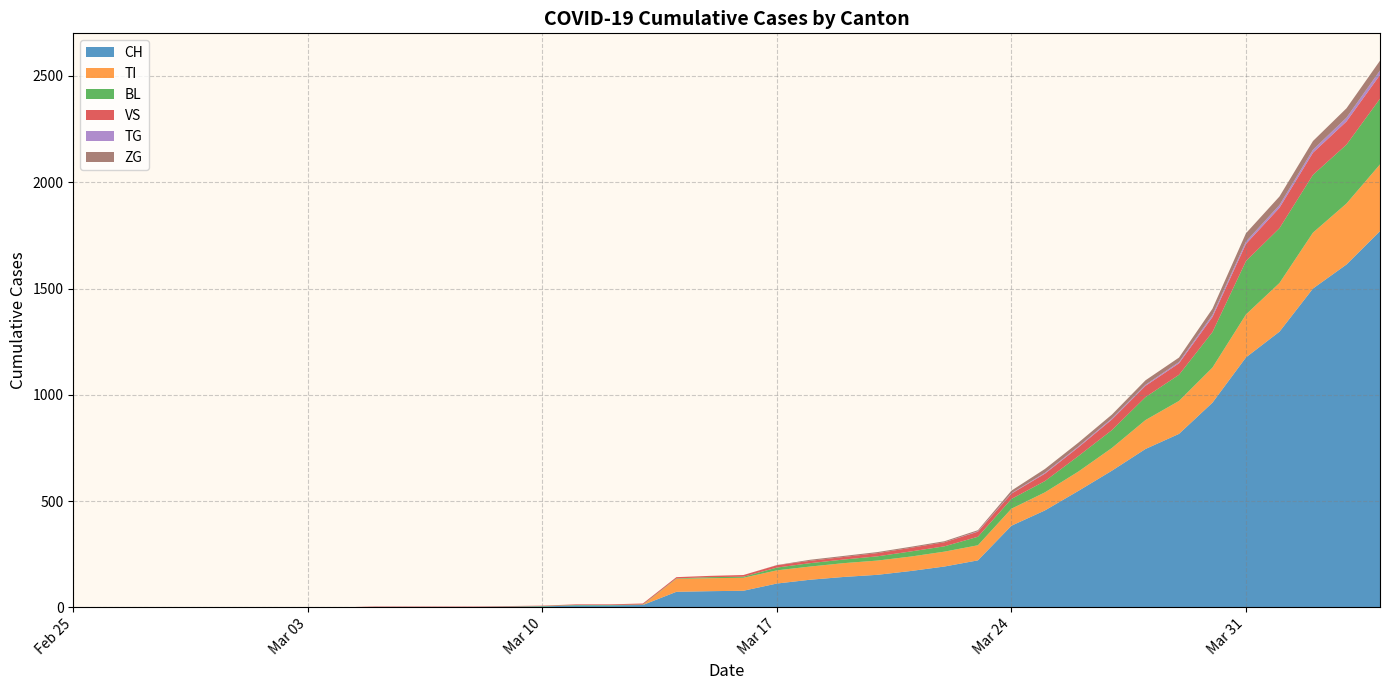

Reading left to right, transcribe all the data shown in this chart.

CH: 0	0	0	0	0	0	0	0	0	2	2	2	2	3	4	9	9	11	73	76	78	112	130	143	153	171	192	221	384	456	548	643	745	816	963	1176	1297	1500	1613	1770
TI: 0	0	0	0	0	0	0	0	0	0	0	0	0	0	0	0	0	0	61	61	61	62	62	65	67	68	70	71	80	85	91	107	136	155	165	202	229	263	287	314
BL: 0	0	0	0	0	0	0	0	0	0	0	0	0	1	2	2	2	2	2	5	5	13	16	17	20	24	25	40	46	53	73	84	108	123	167	251	258	272	277	309
VS: 0	0	0	0	0	0	0	0	0	2	2	2	2	2	2	3	3	5	6	6	8	11	11	12	15	17	19	24	25	35	41	50	53	54	71	81	96	104	109	112
TG: 0	0	0	0	0	0	0	0	0	0	0	0	0	0	0	0	0	0	0	0	0	0	0	0	0	0	0	2	2	4	4	5	5	6	10	11	13	14	18	21
ZG: 0	0	0	0	0	0	0	0	0	0	0	0	0	0	0	0	0	0	0	0	0	1	5	5	5	5	5	5	12	18	18	18	21	21	29	39	40	41	44	46